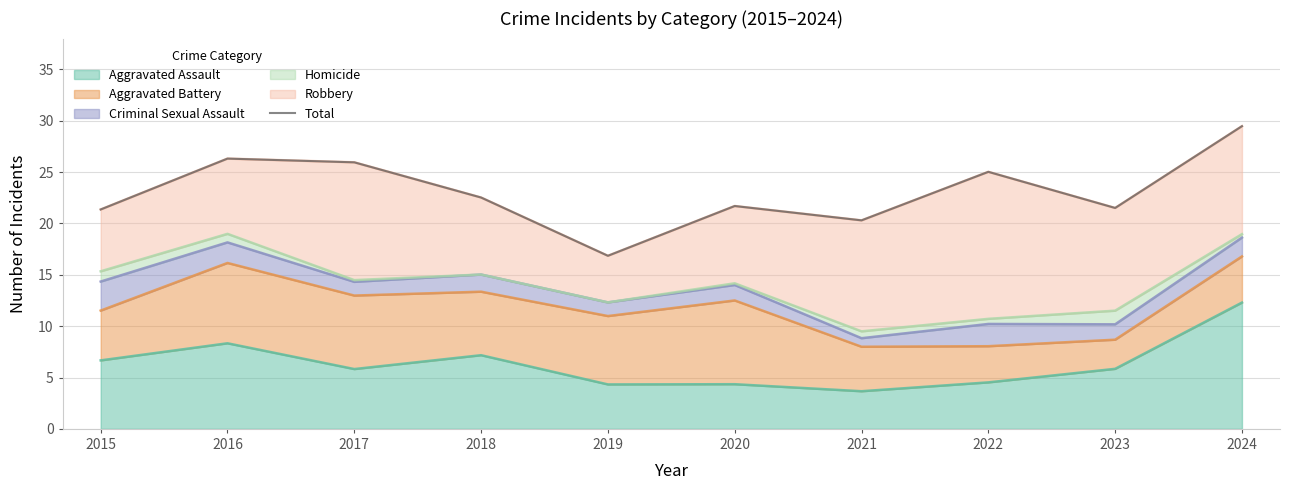

What is the value of the 7th point from the left?

20.3